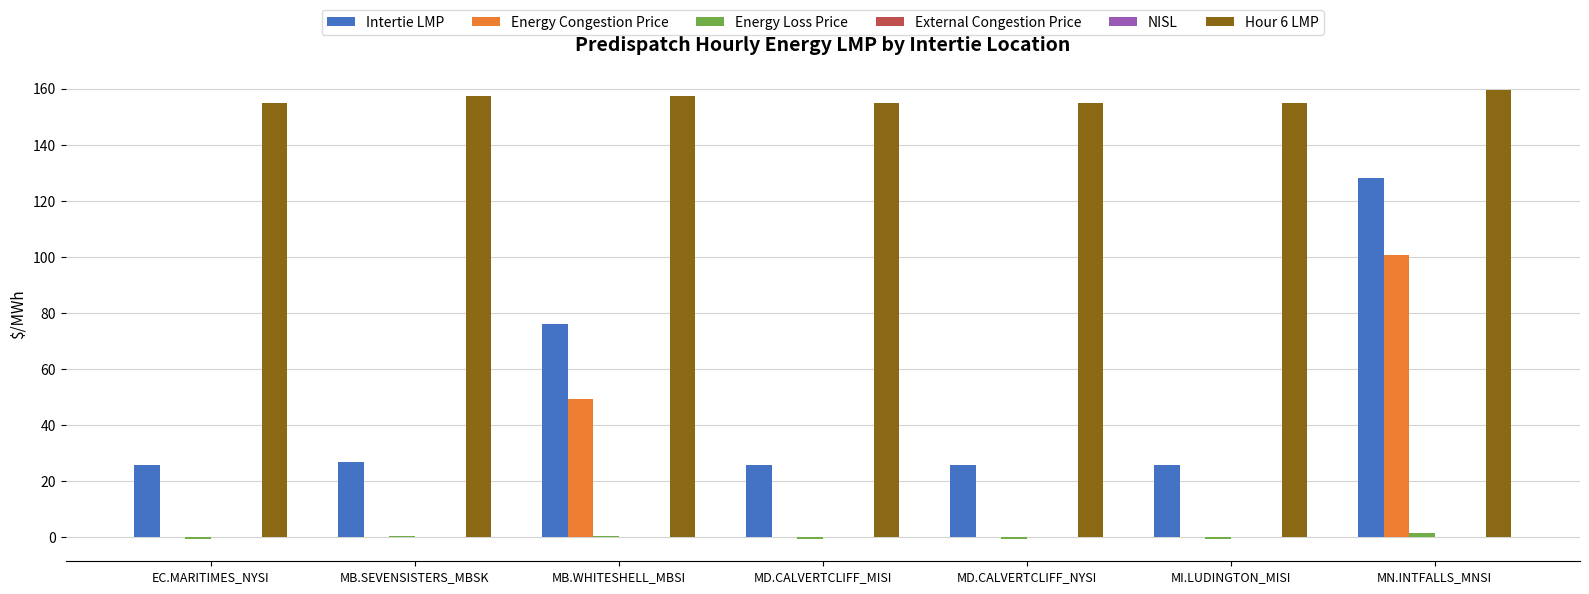

What is the label of the 7th bar from the right?

EC.MARITIMES_NYSI